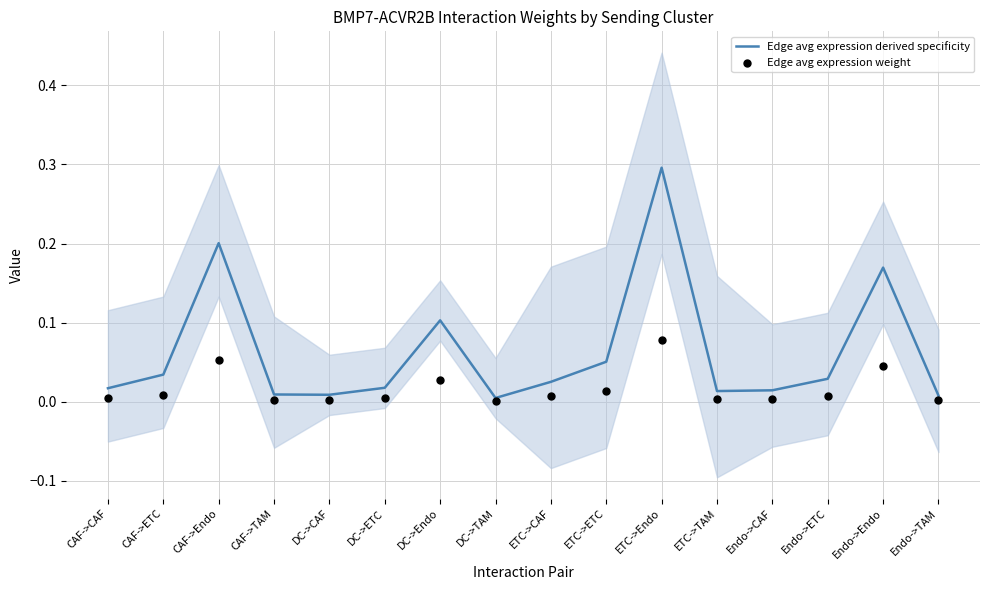

Which series reaches the minimum Y coordinate?

Edge avg expression weight